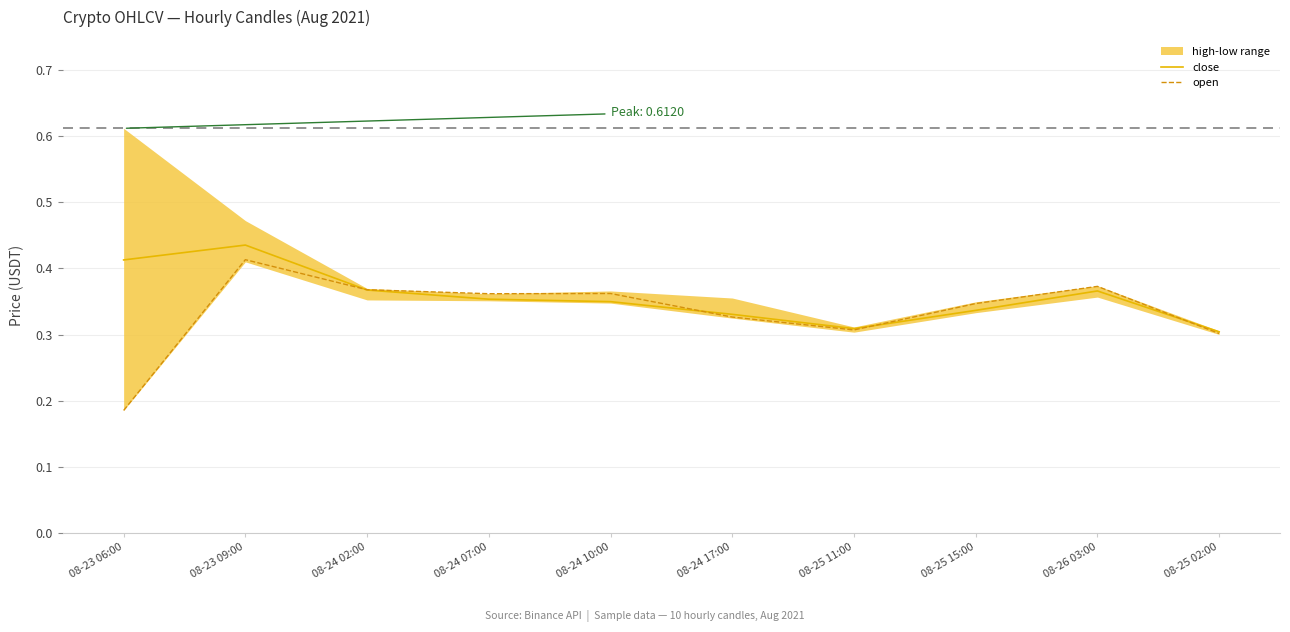

Count the close values in the range 0 to 1.

10